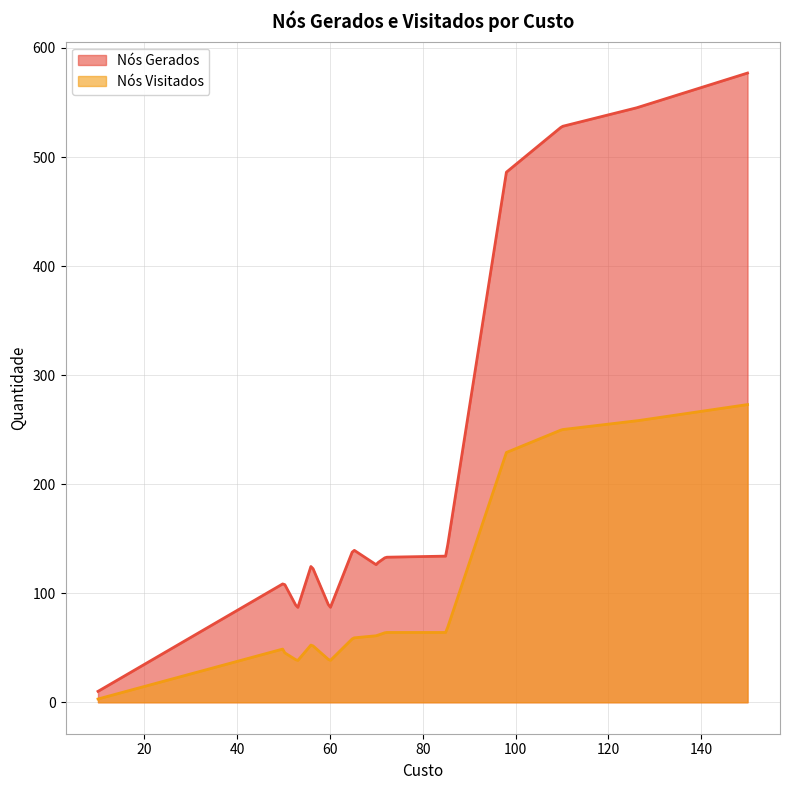

True or false: Nós Visitados and Nós Gerados intersect in this chart.

False